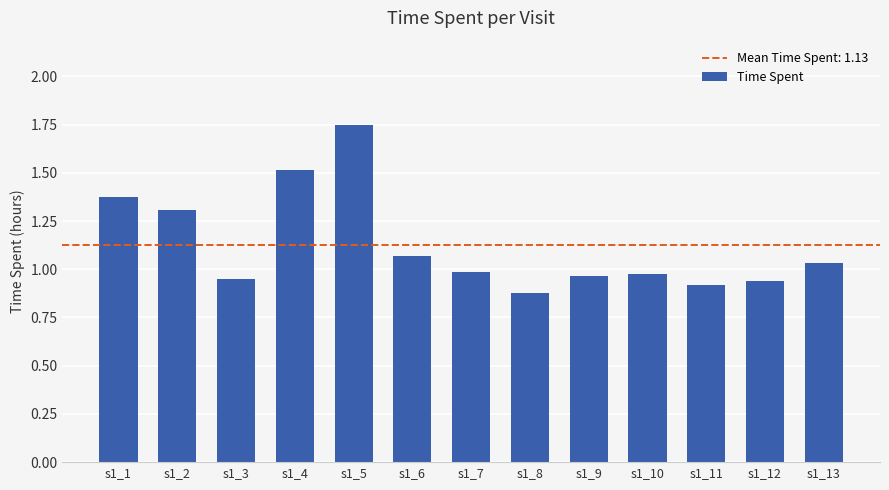

What is the sum of all values?

14.7